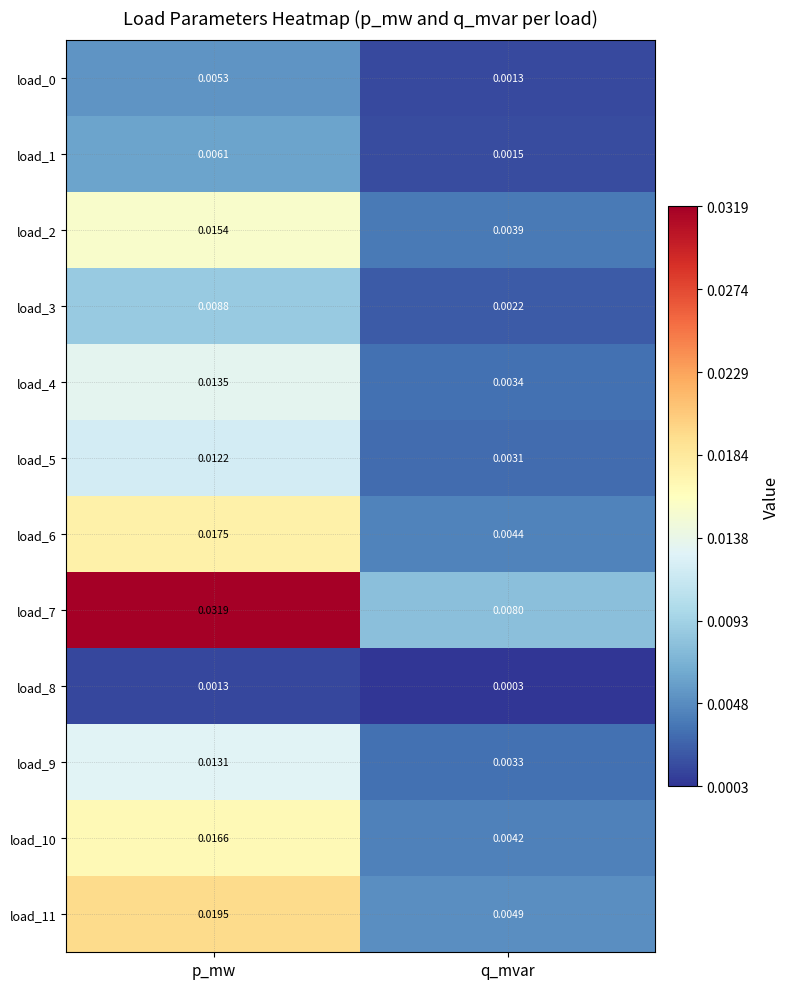

Which series has the widest spread of values?

load_7